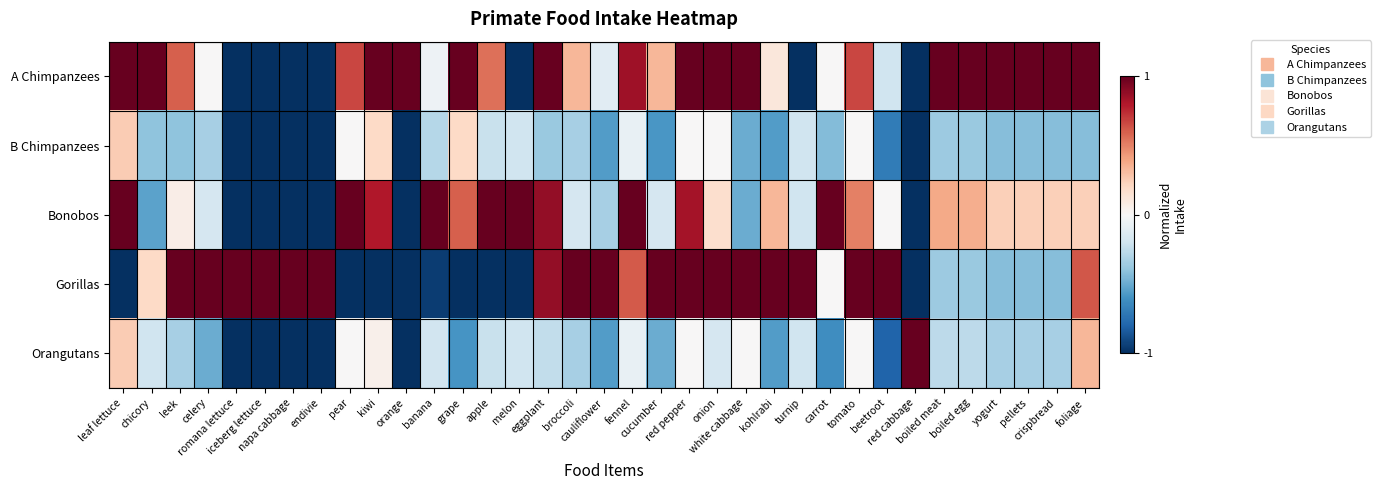

Which category has the lowest value across all series?

romana lettuce